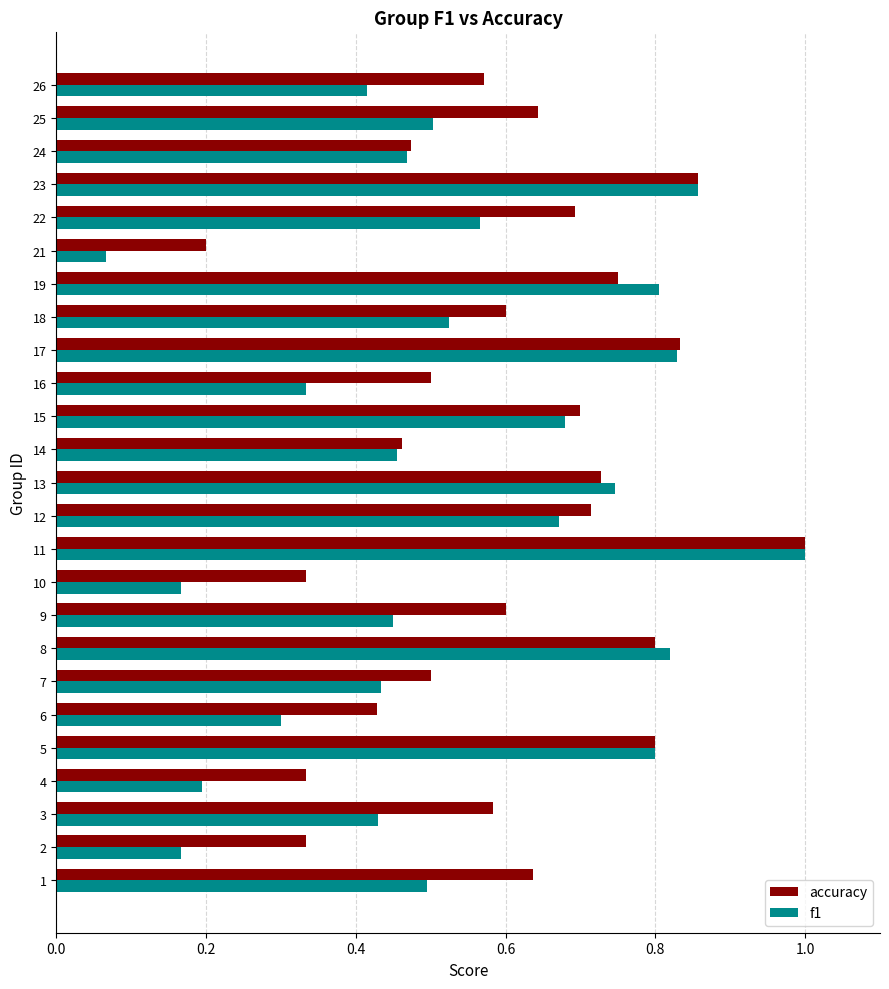

Is it true that accuracy equals 0.6 at 18?

True